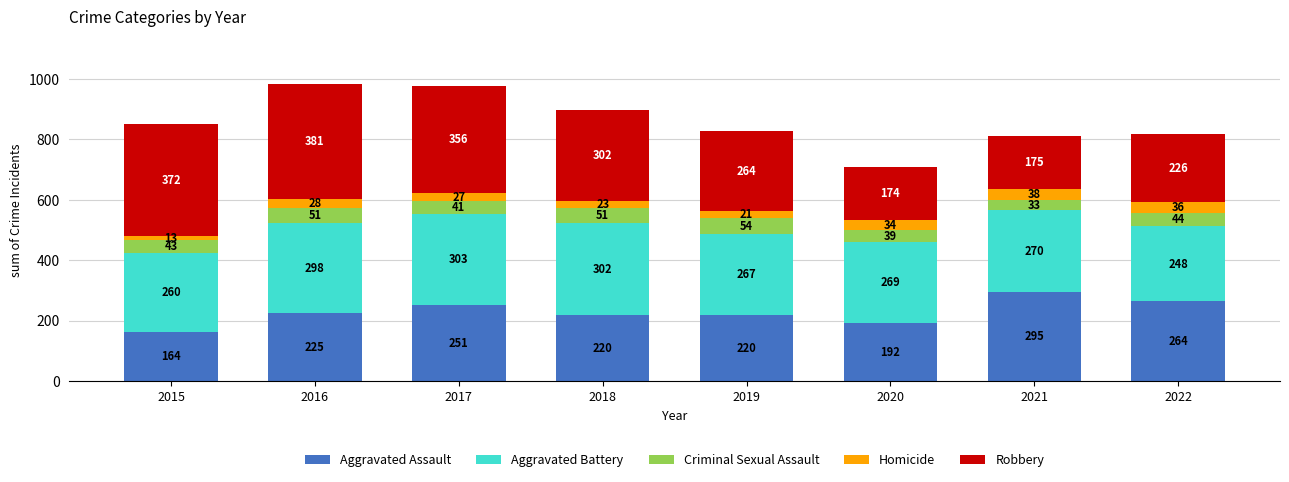

The value of Aggravated Assault at 2018 is 220. True or false?

True